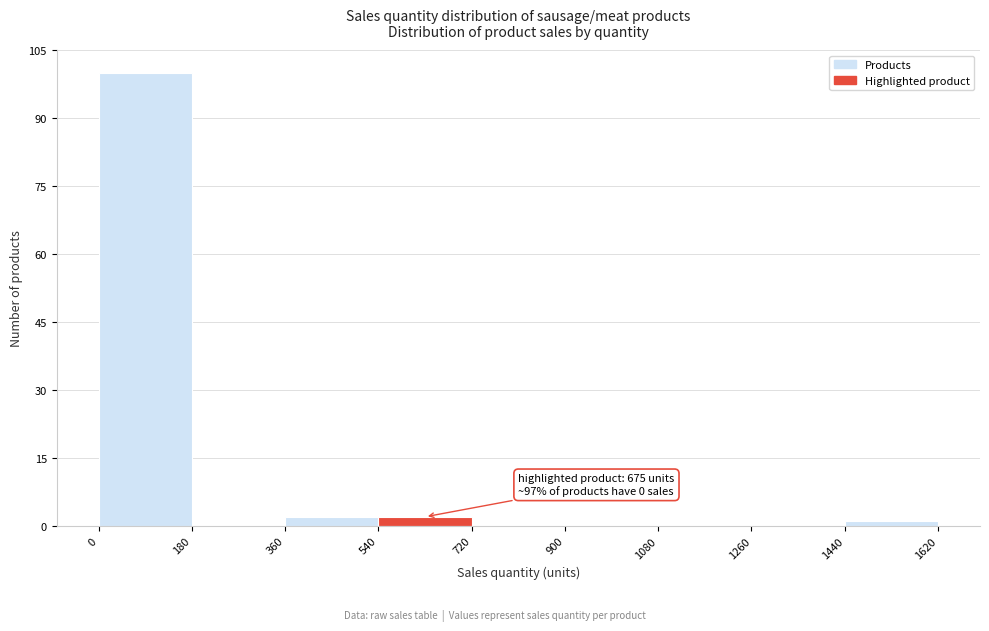

Over which range of the x-axis is the bar tallest?

0 to 180